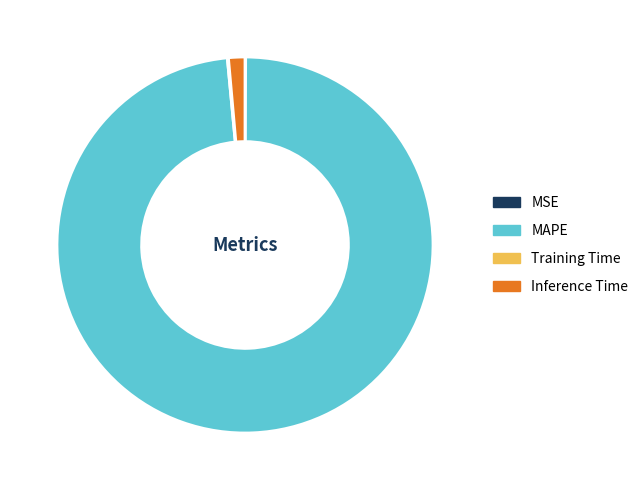

What is the largest slice in the pie chart?

MAPE